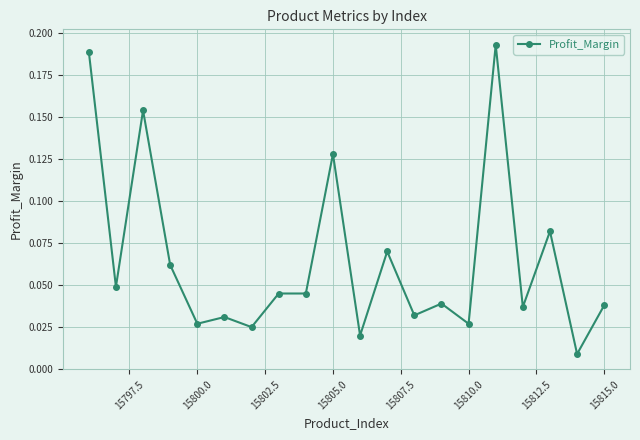

What is the sum of all values?

1.3